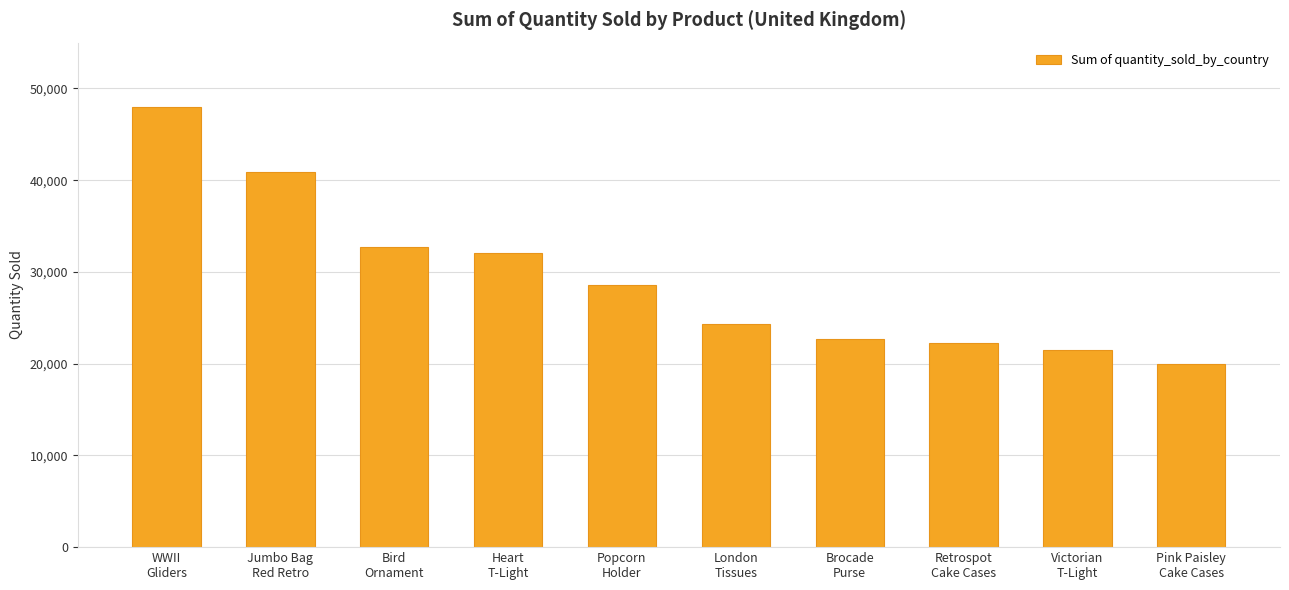

Between Pink Paisley
Cake Cases and Heart
T-Light, which is larger?

Heart
T-Light